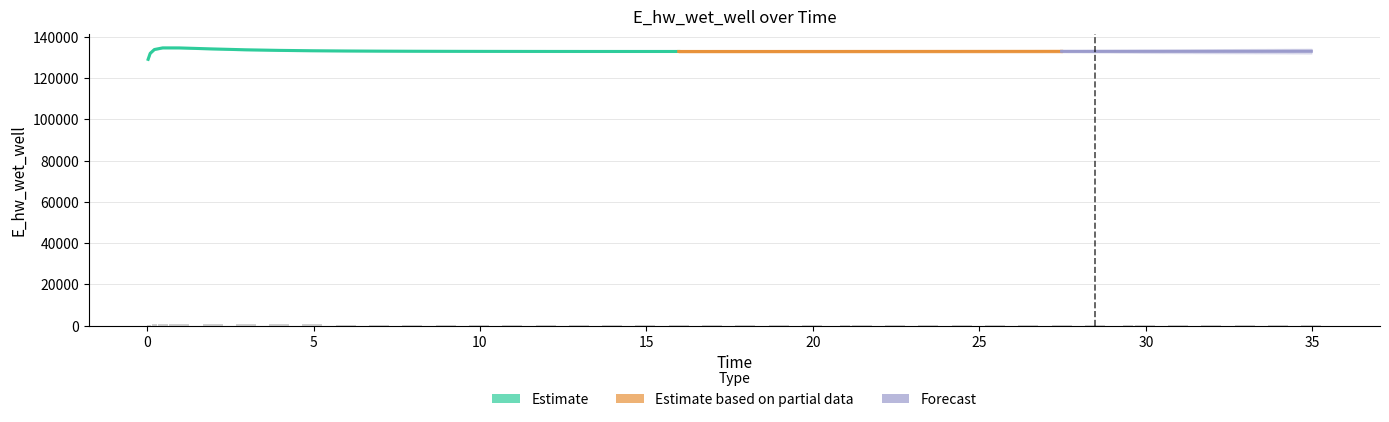

Rank the categories by value from lowest to highest.

0.03125, 0.09375, 15.96875, 16.96875, 14.96875, 17.96875, 13.96875, 18.96875, 12.96875, 19.96875, 20.96875, 21.46875, 11.96875, 22.46875, 23.46875, 10.96875, 24.46875, 25.46875, 9.96875, 26.46875, 27.46875, 28.46875, 8.96875, 29.46875, 29.96875, 30.96875, 31.96875, 7.96875, 32.96875, 33.96875, 34.96875, 6.96875, 5.96875, 4.96875, 3.96875, 2.96875, 0.21875, 1.96875, 0.96875, 0.46875